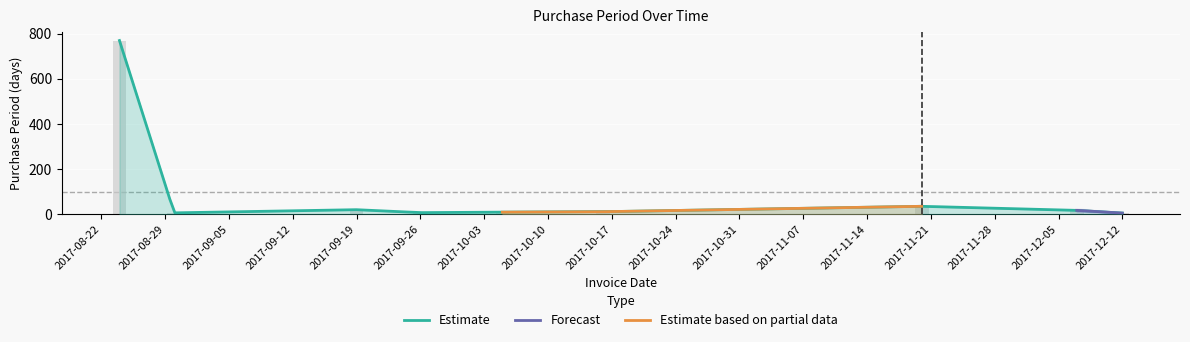

List the labels in order of value, smallest first.

2017-12-12, 2017-08-29, 2017-09-26, 2017-10-03, 2017-10-17, 2017-12-05, 2017-09-19, 2017-11-21, 2017-08-22